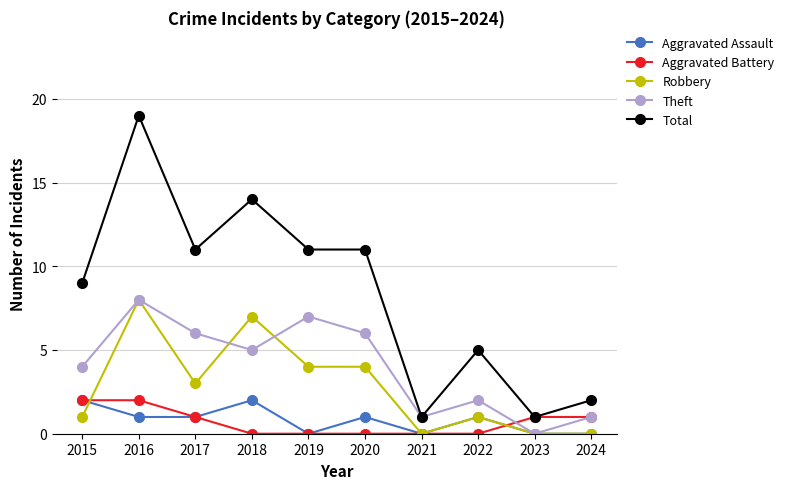

Which series has the largest total across all categories?

Total